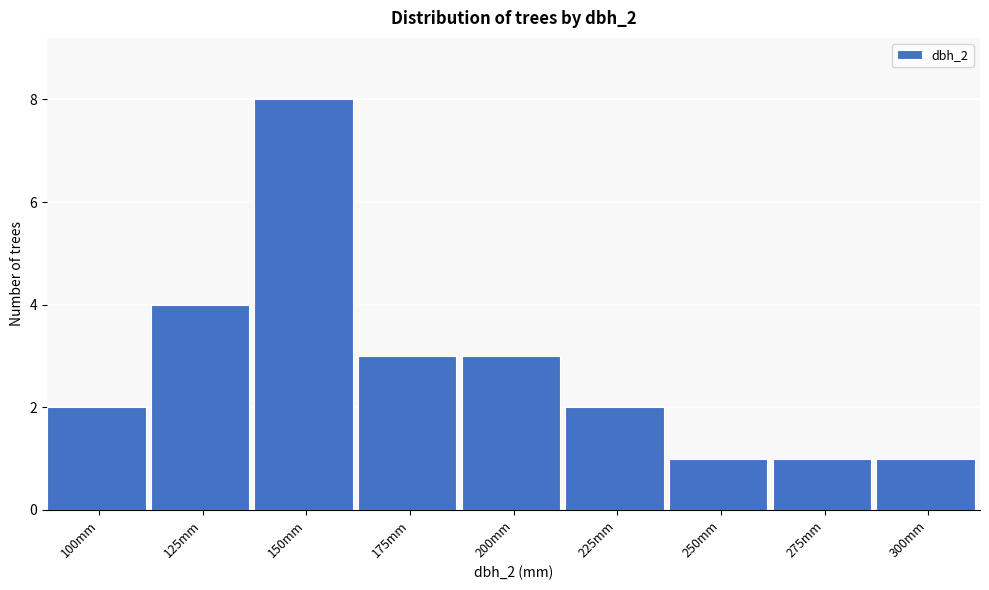

Reading left to right, extract all data points from this chart.

100mm=2	125mm=4	150mm=8	175mm=3	200mm=3	225mm=2	250mm=1	275mm=1	300mm=1